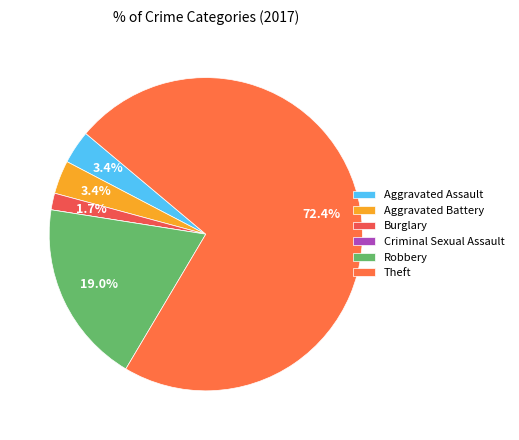

Count the number of slices in the pie.

6